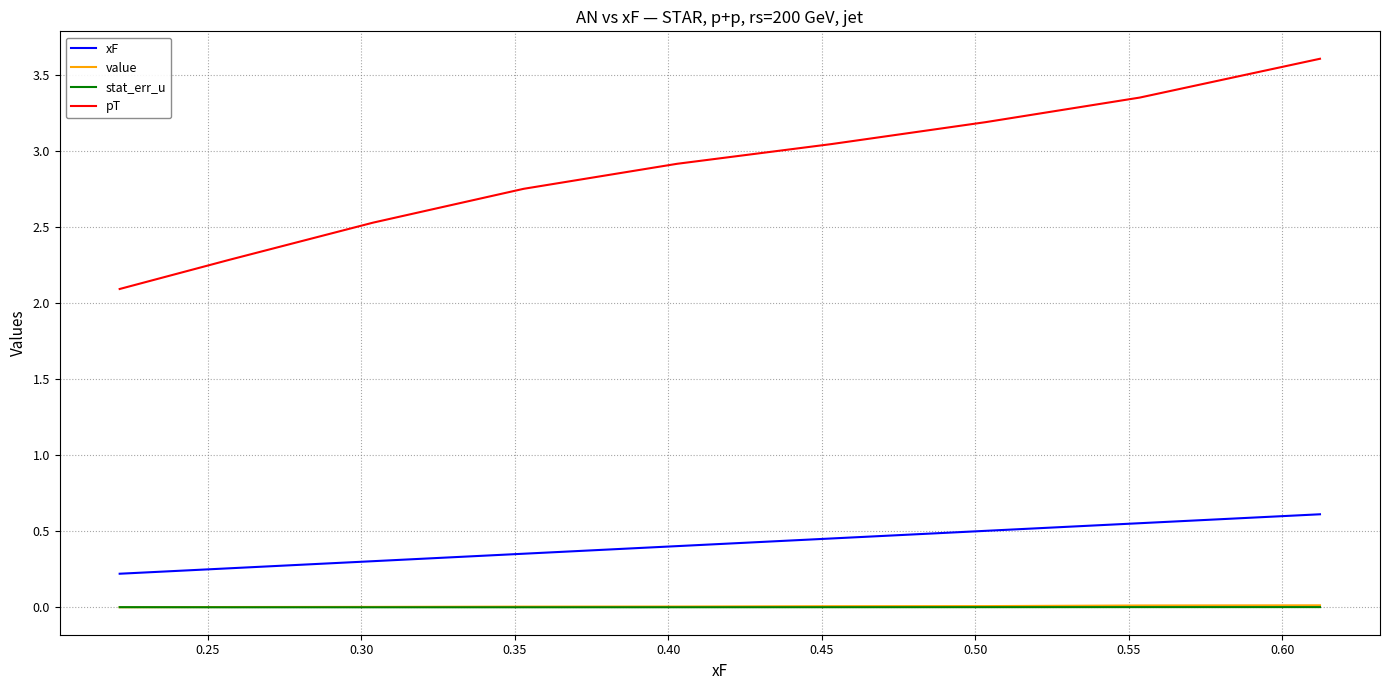

Which series has the largest total across all categories?

pT